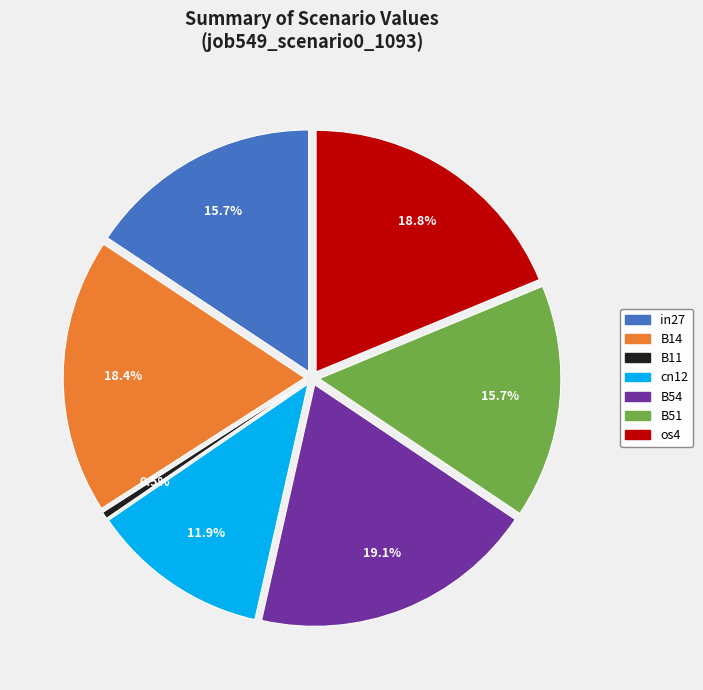

What portion of the pie excludes in27?

84.3%